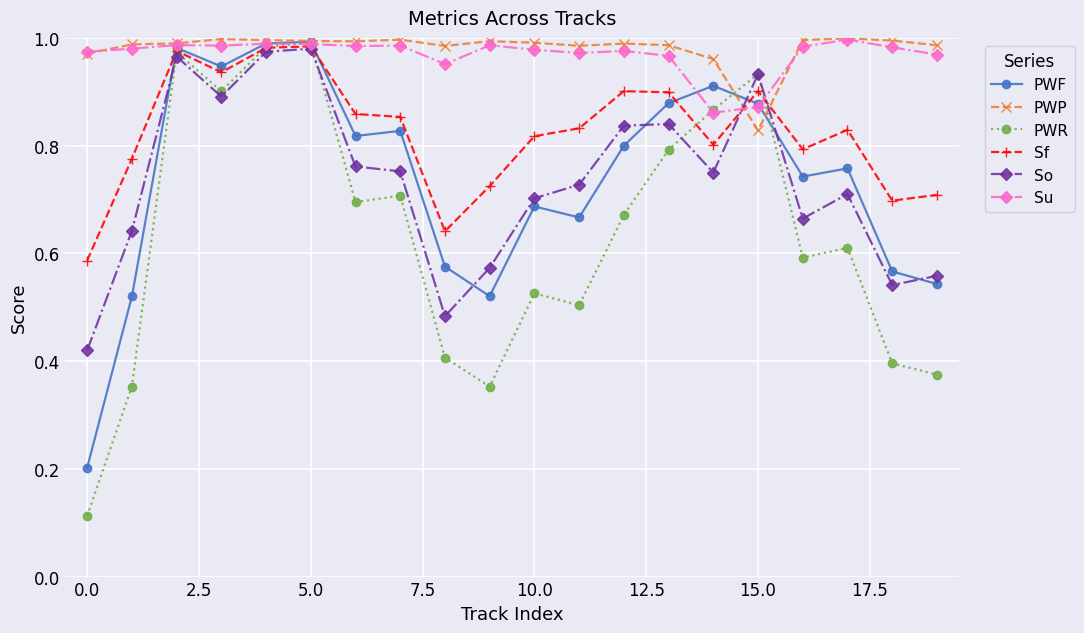

Which series has the largest range (max minus min)?

PWR